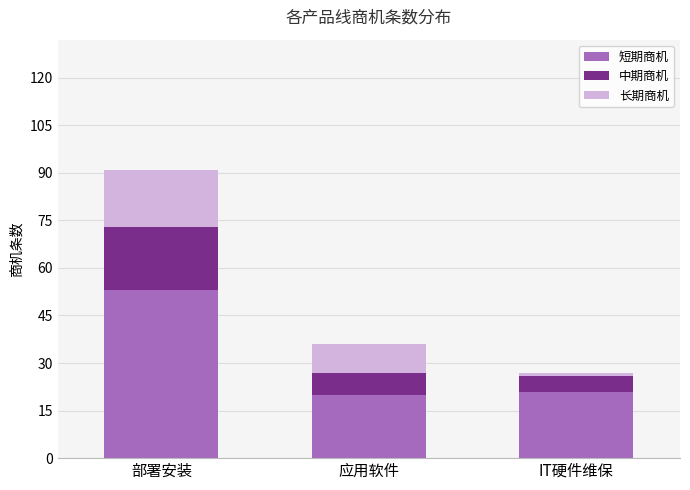

What is the difference between the maximum and minimum values in the 短期商机 series?

33